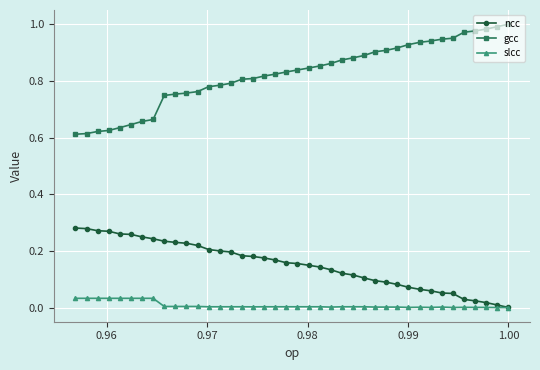

Rank the series by their maximum value, from lowest to highest.

slcc, ncc, gcc